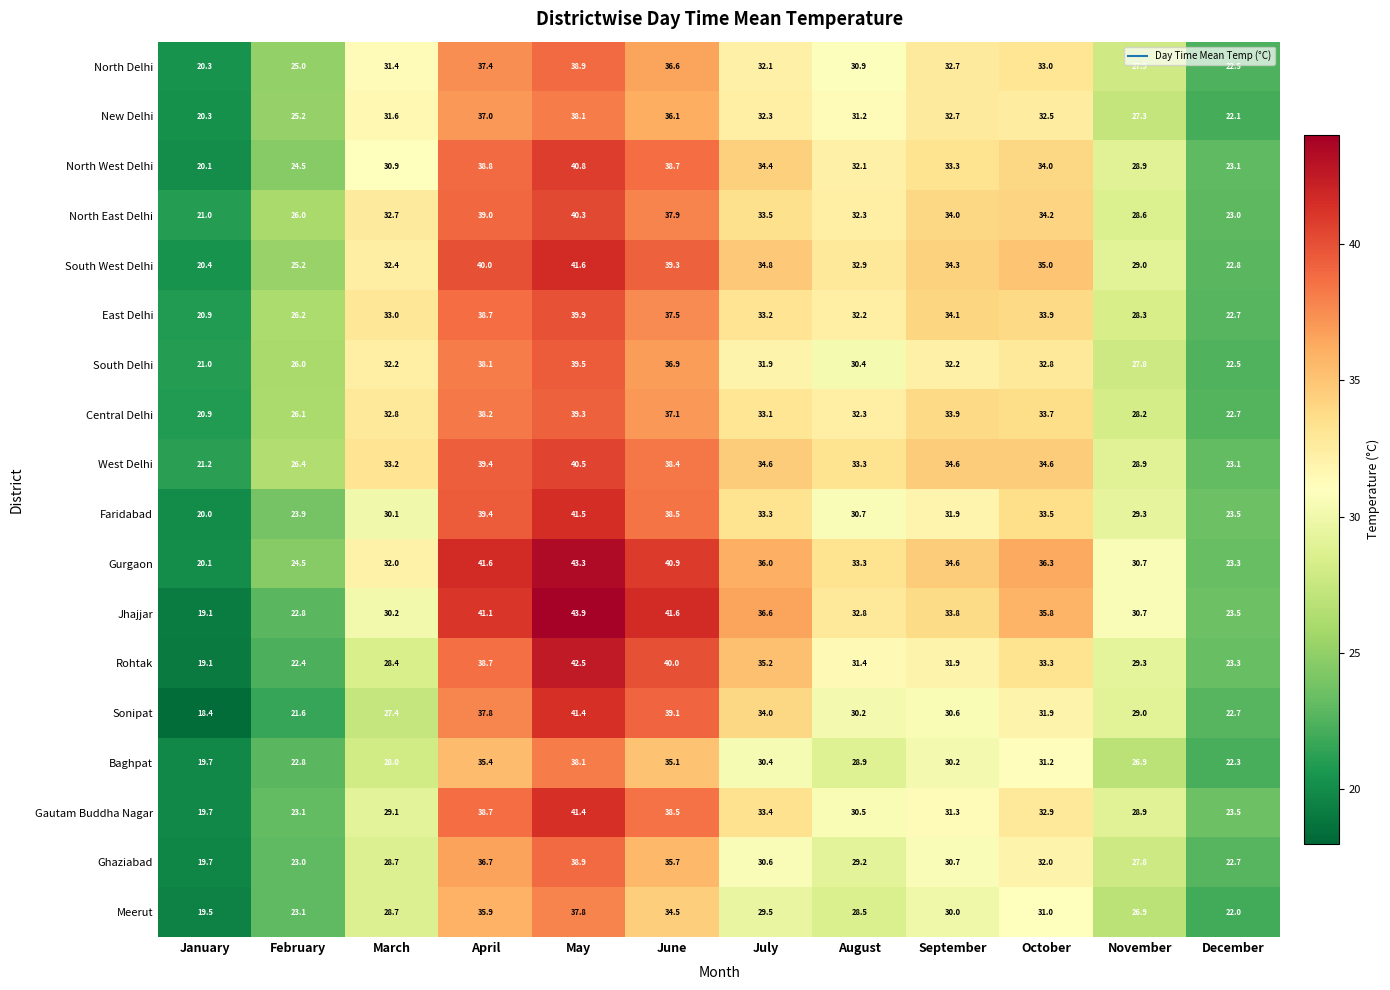

At which label is East Delhi closest to 30?

November